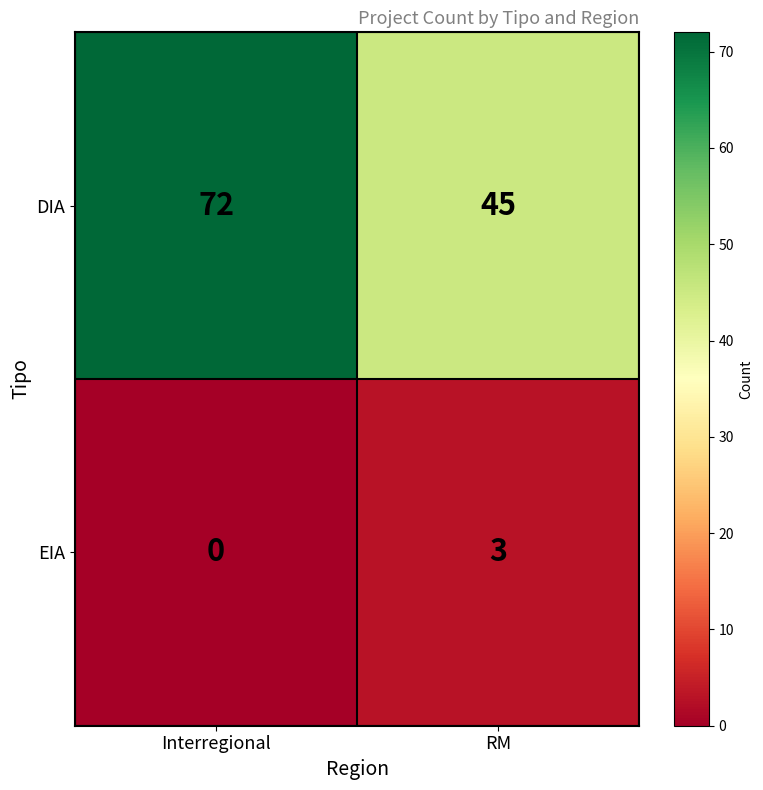

Which category has the highest value in the EIA series?

RM